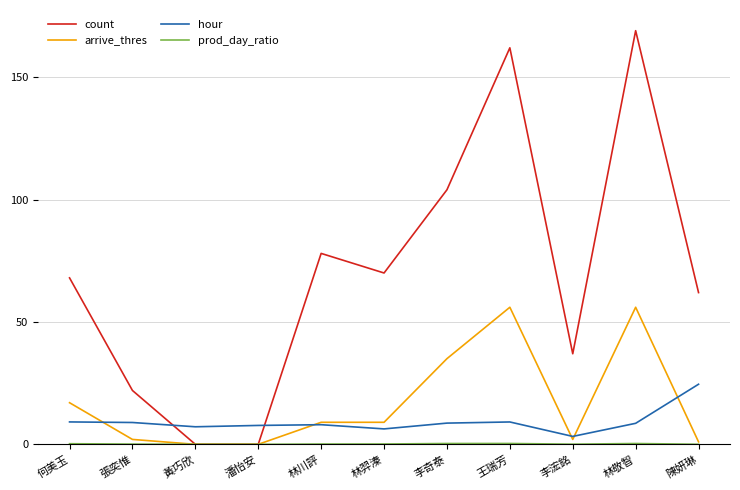

At how many categories does at least one series exceed 48?

7